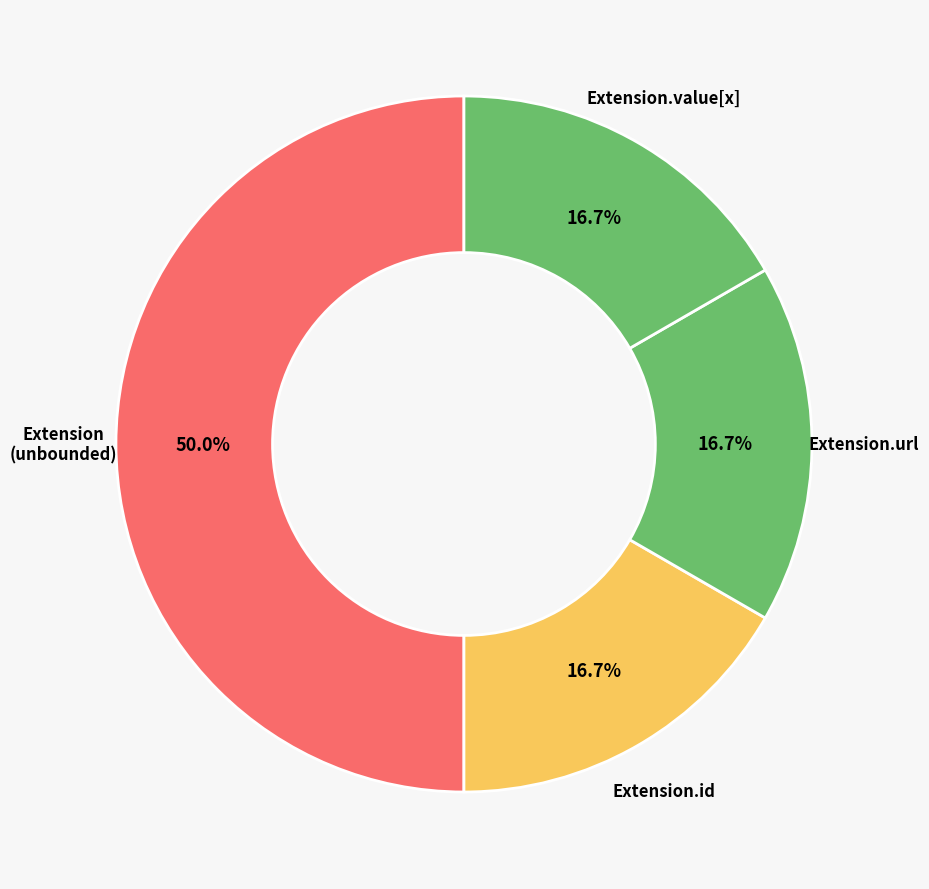

How many segments does this pie chart have?

4